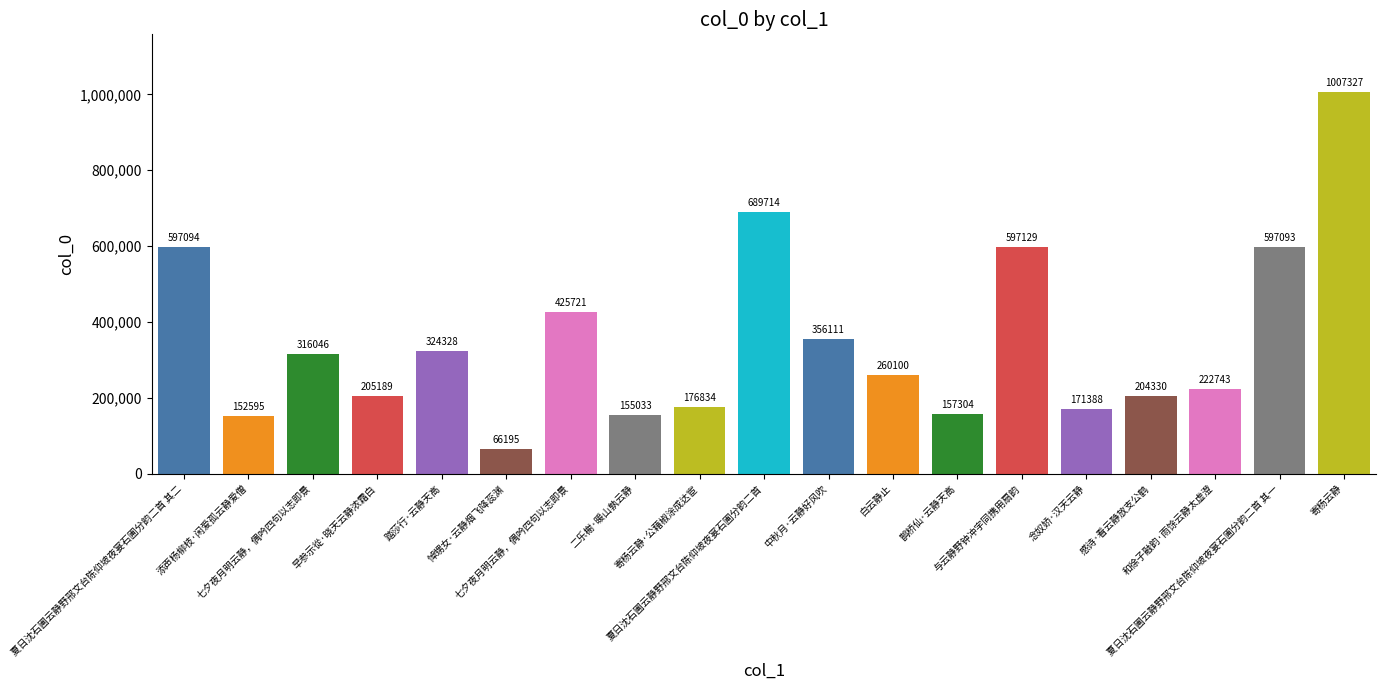

What is the sum of all values?

6682274